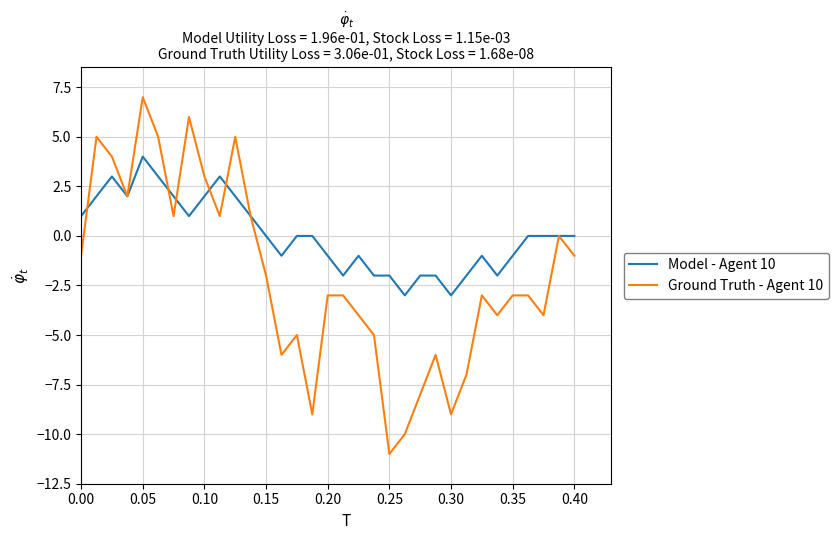

Which series has the largest total across all categories?

Model - Agent 10